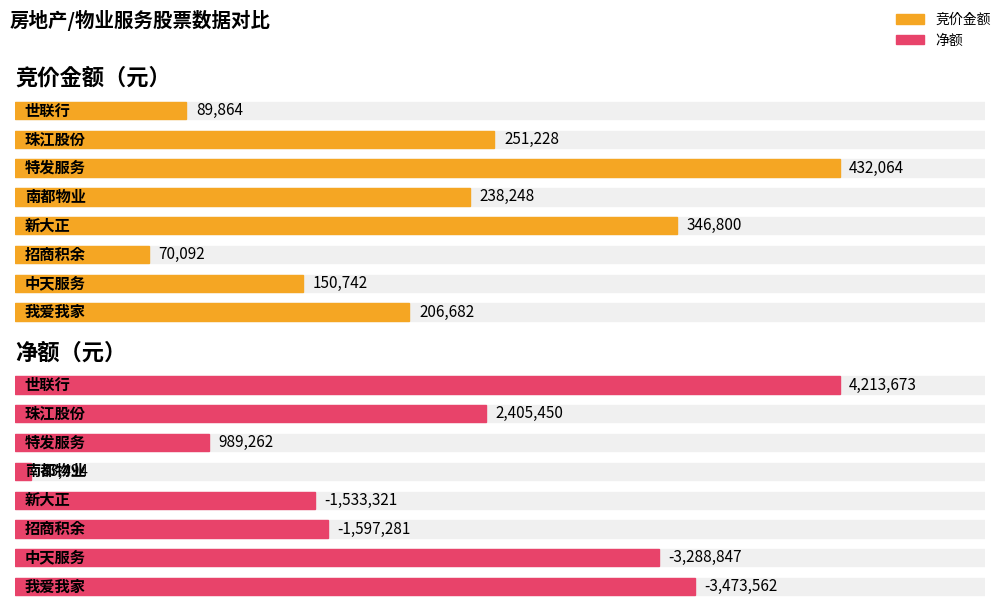

Which label corresponds to the largest value in the chart?

世联行